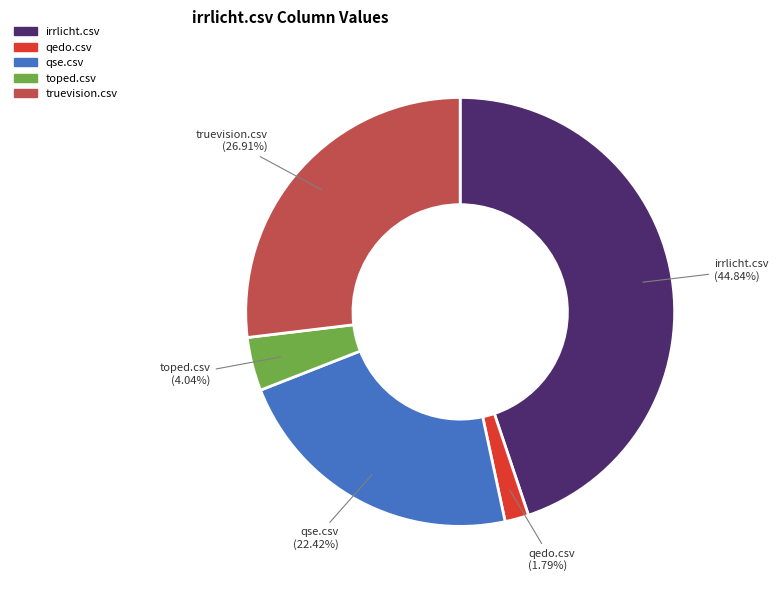

Does any single category account for the majority?

No